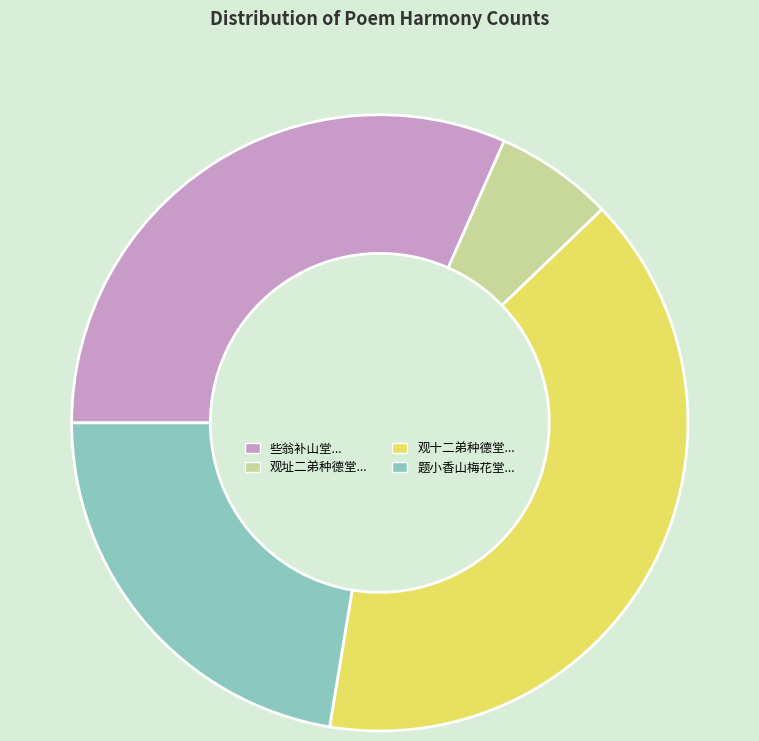

Does any single category account for the majority?

No